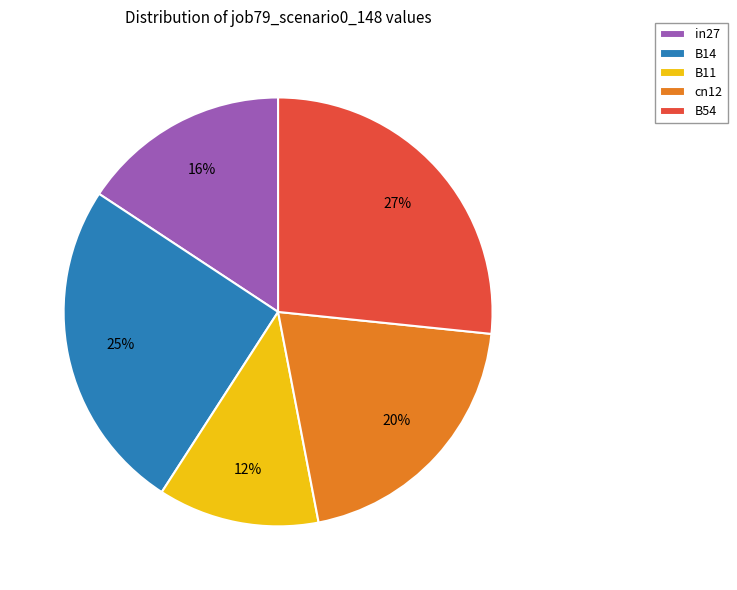

What is the smallest slice in the pie chart?

B11